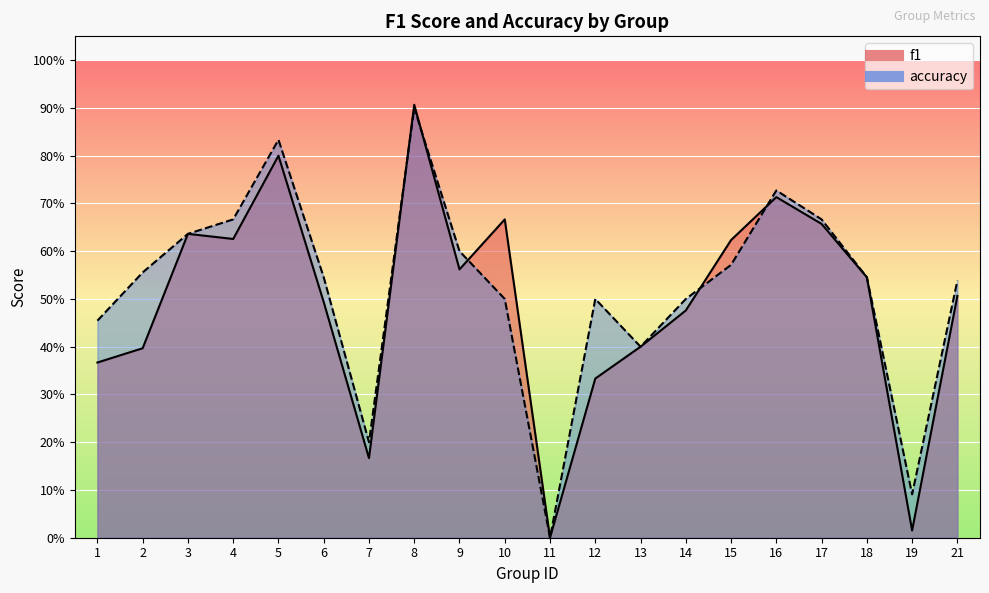

What is the value of the accuracy point at the 12th from the left?

0.5